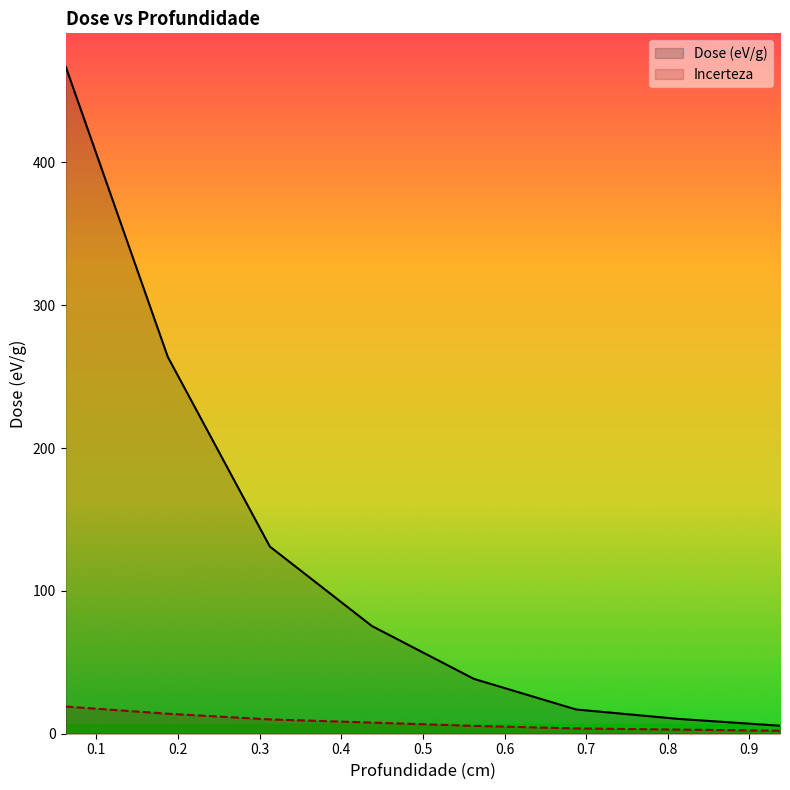

What is the maximum value shown in the chart?

467.0